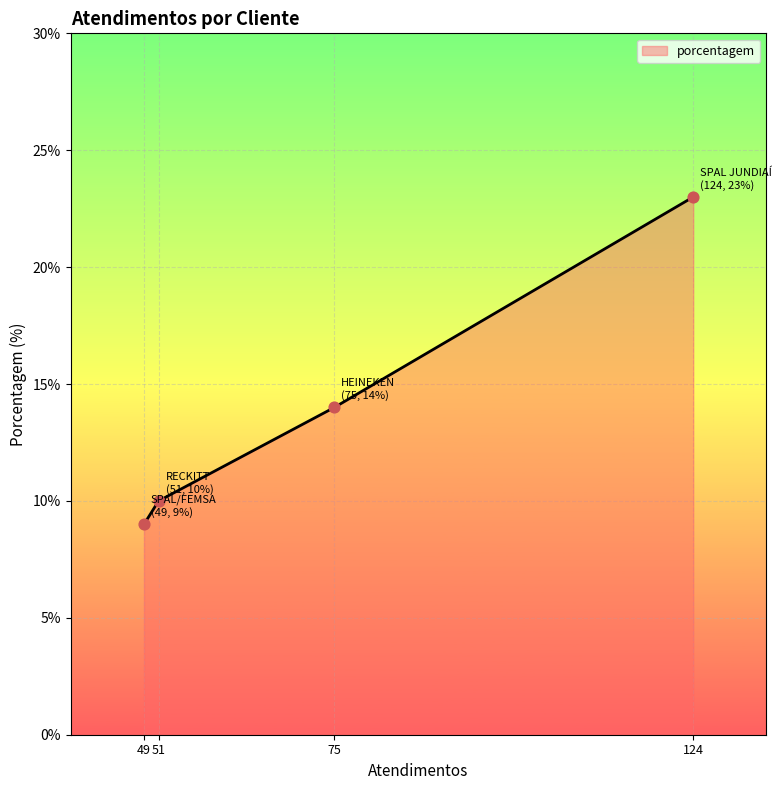

Approximately how many times larger is the value at 51 compared to 49?

1.1